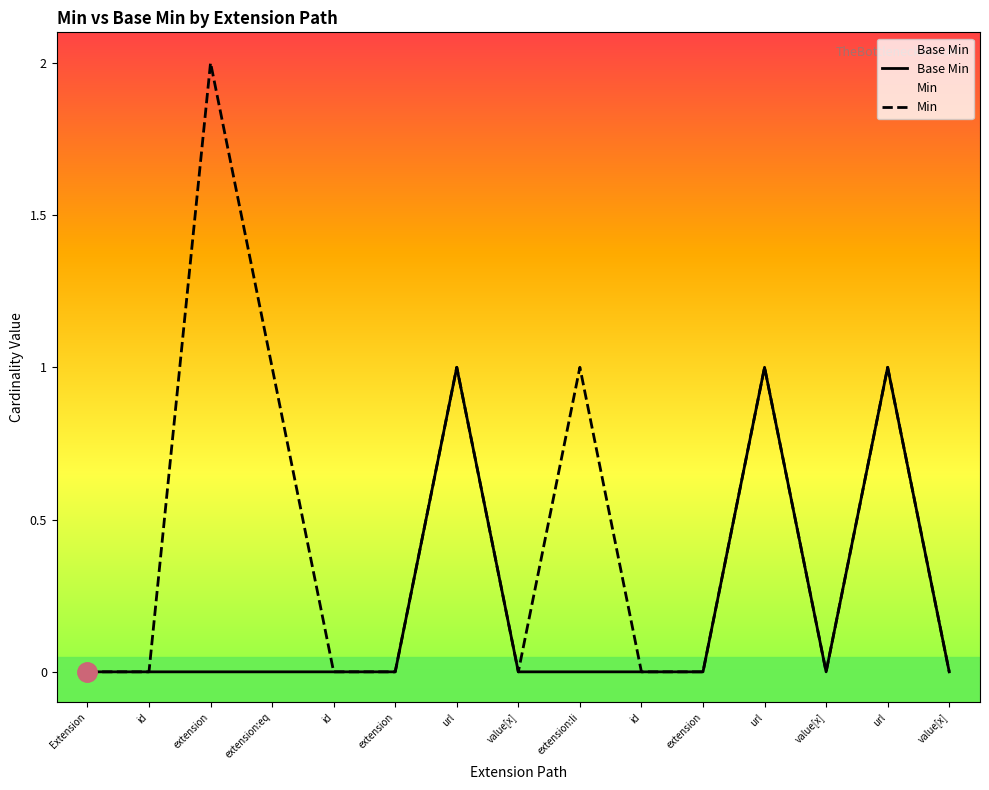

What is the maximum value shown in the chart?

2